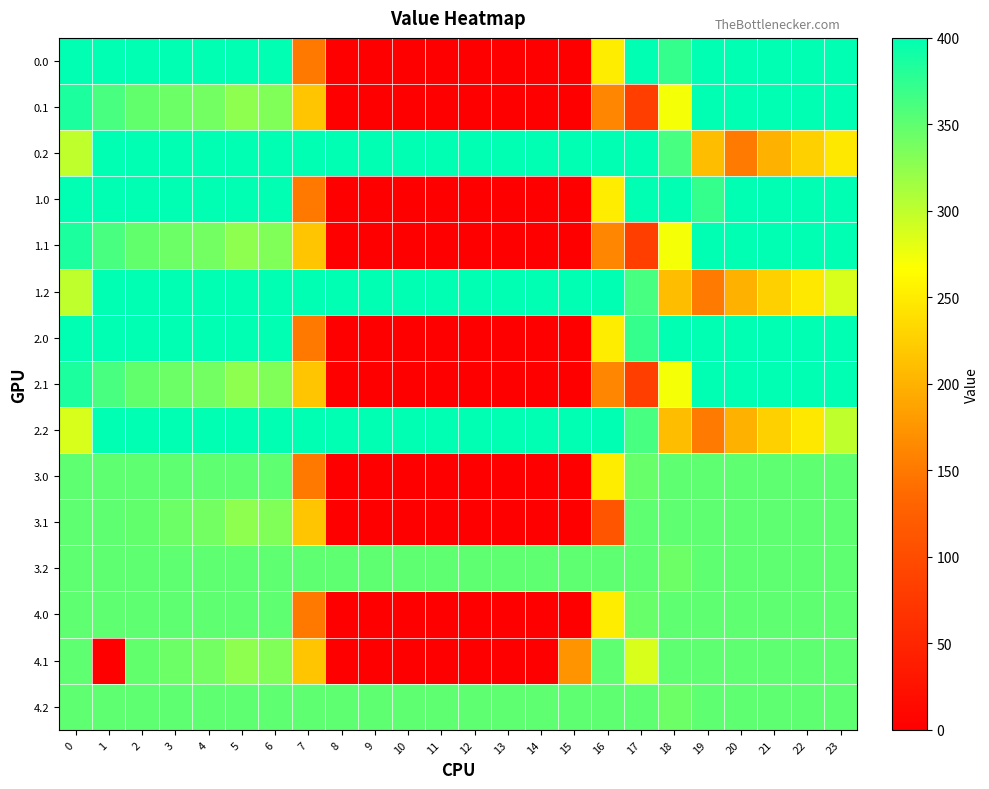

At how many categories does at least one series exceed 188?

24